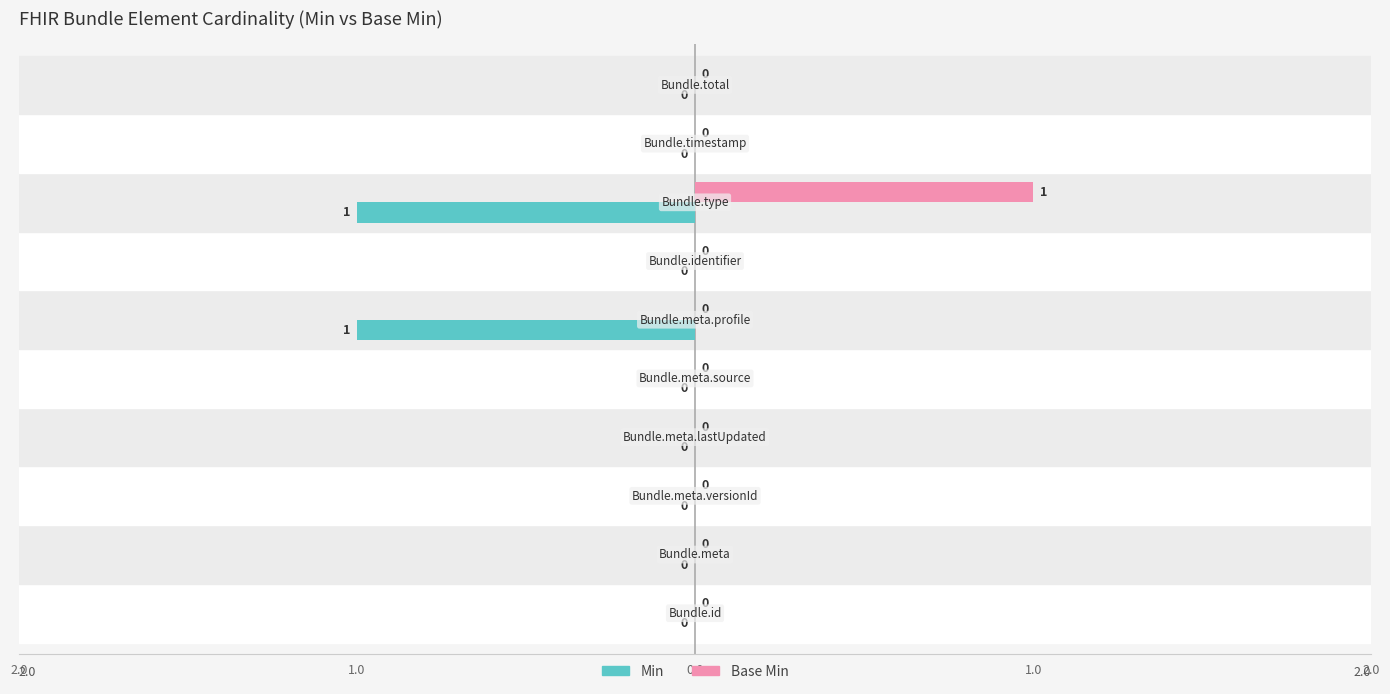

What is the difference between the maximum and minimum values in the Base Min series?

1